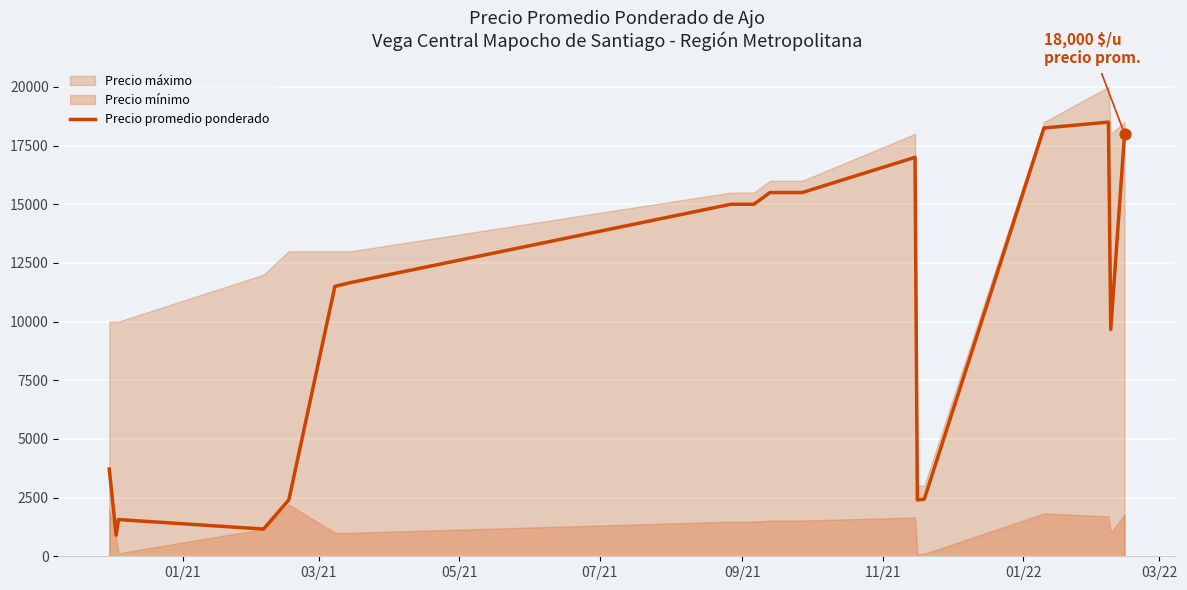

What is the highest value of the Precio promedio ponderado series?

18500